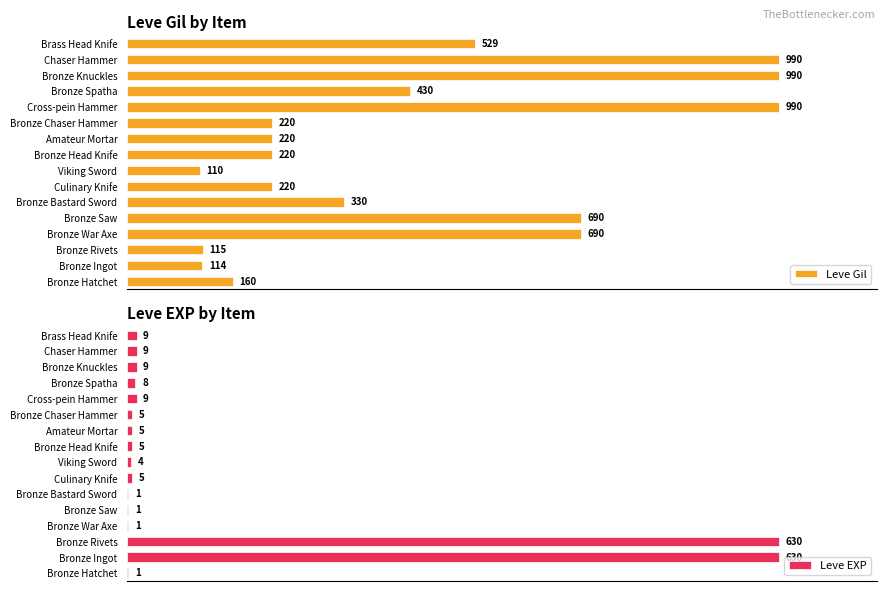

Rank the series by their average value, from lowest to highest.

Leve EXP, Leve Gil